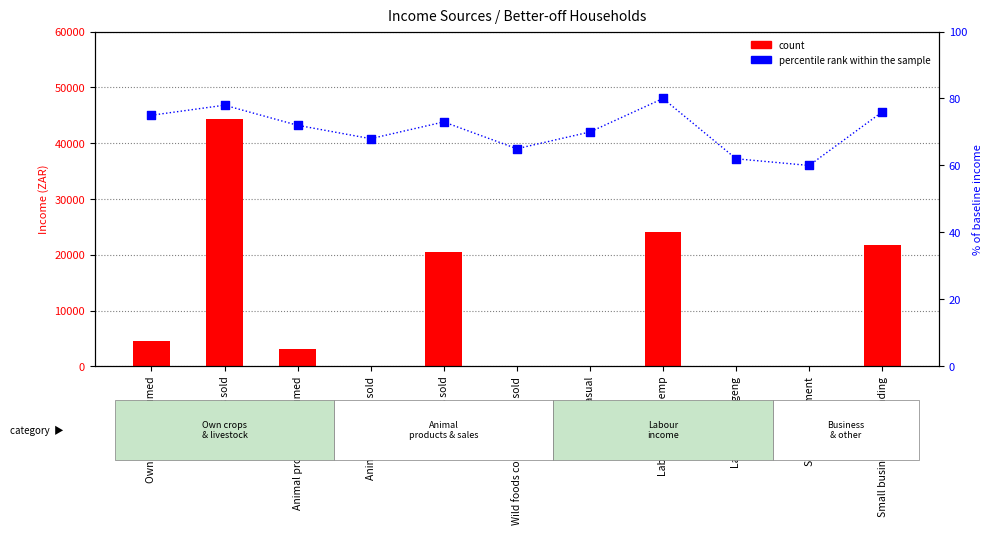

At which category is the sum across all series the highest?

Own crops sold